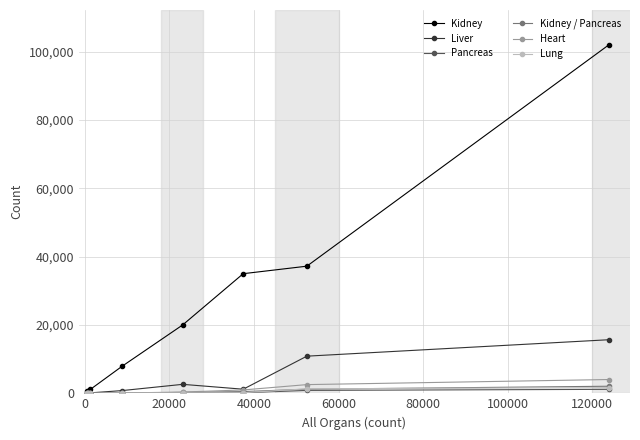

What is the greatest value displayed?

101961